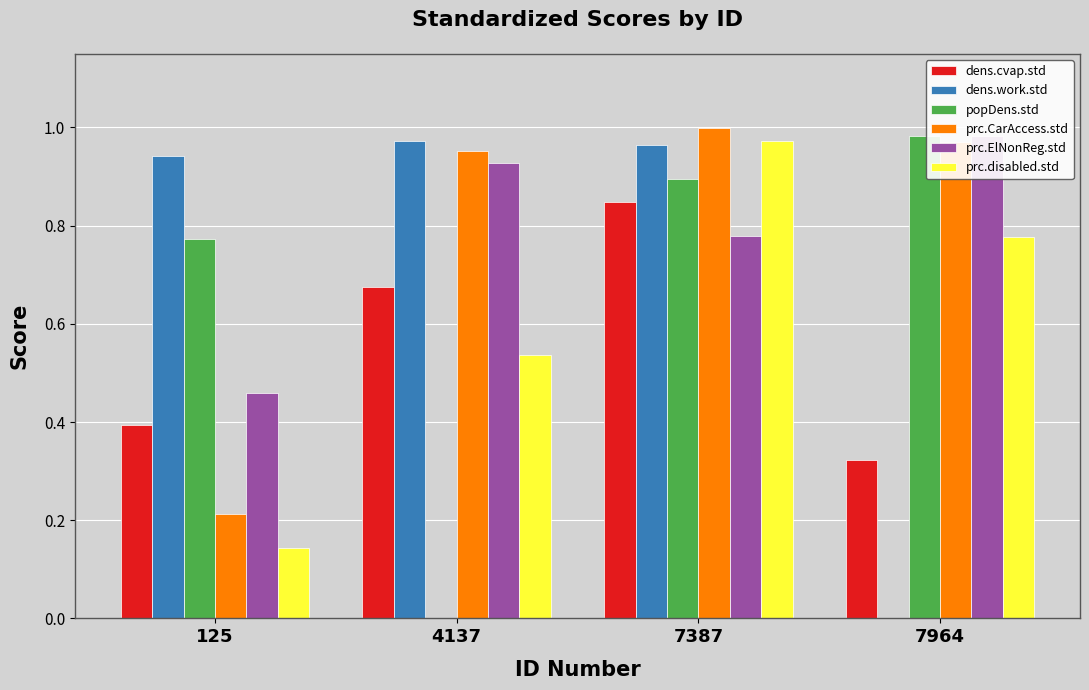

Reading left to right, what are all the values shown in this chart?

dens.cvap.std: 125=0.4	4137=0.7	7387=0.8	7964=0.3
dens.work.std: 125=0.9	4137=1.0	7387=1.0	7964=0.0
popDens.std: 125=0.8	4137=0.0	7387=0.9	7964=1.0
prc.CarAccess.std: 125=0.2	4137=1.0	7387=1.0	7964=1.0
prc.ElNonReg.std: 125=0.5	4137=0.9	7387=0.8	7964=1.0
prc.disabled.std: 125=0.1	4137=0.5	7387=1.0	7964=0.8